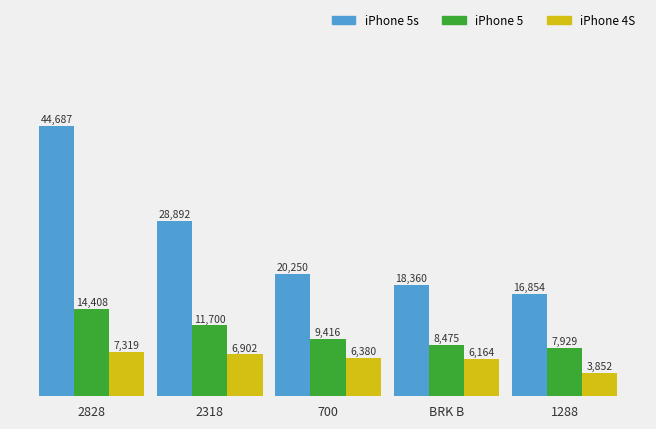

What is the average value of the iPhone 5s series?

25808.6